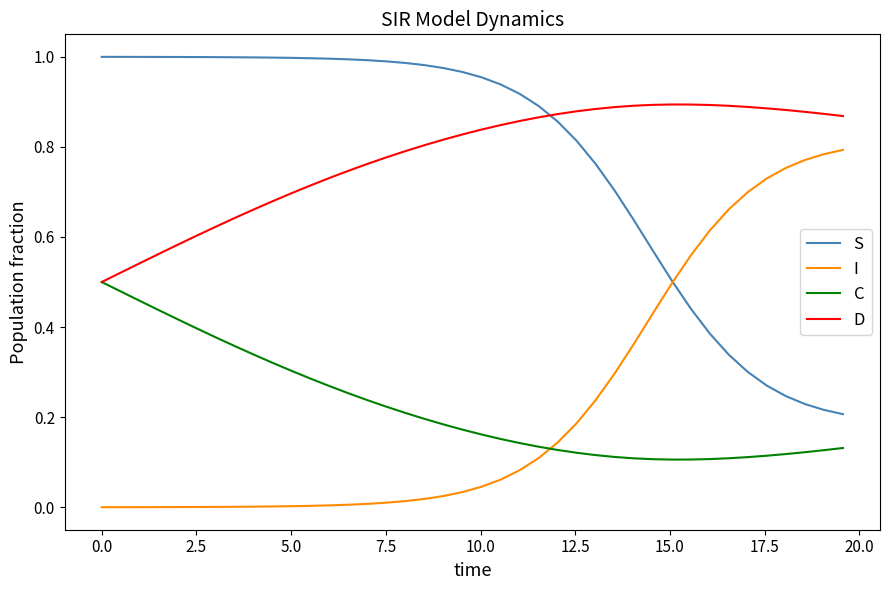

List the series in order of their peak value, highest first.

S, D, I, C